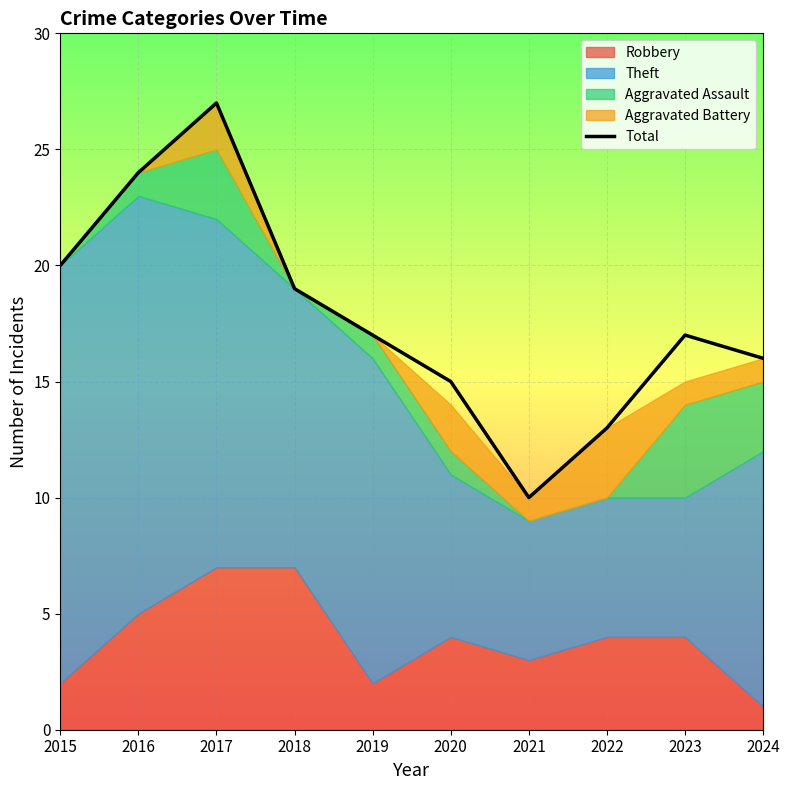

True or false: the data shows 16 at 2024.

True